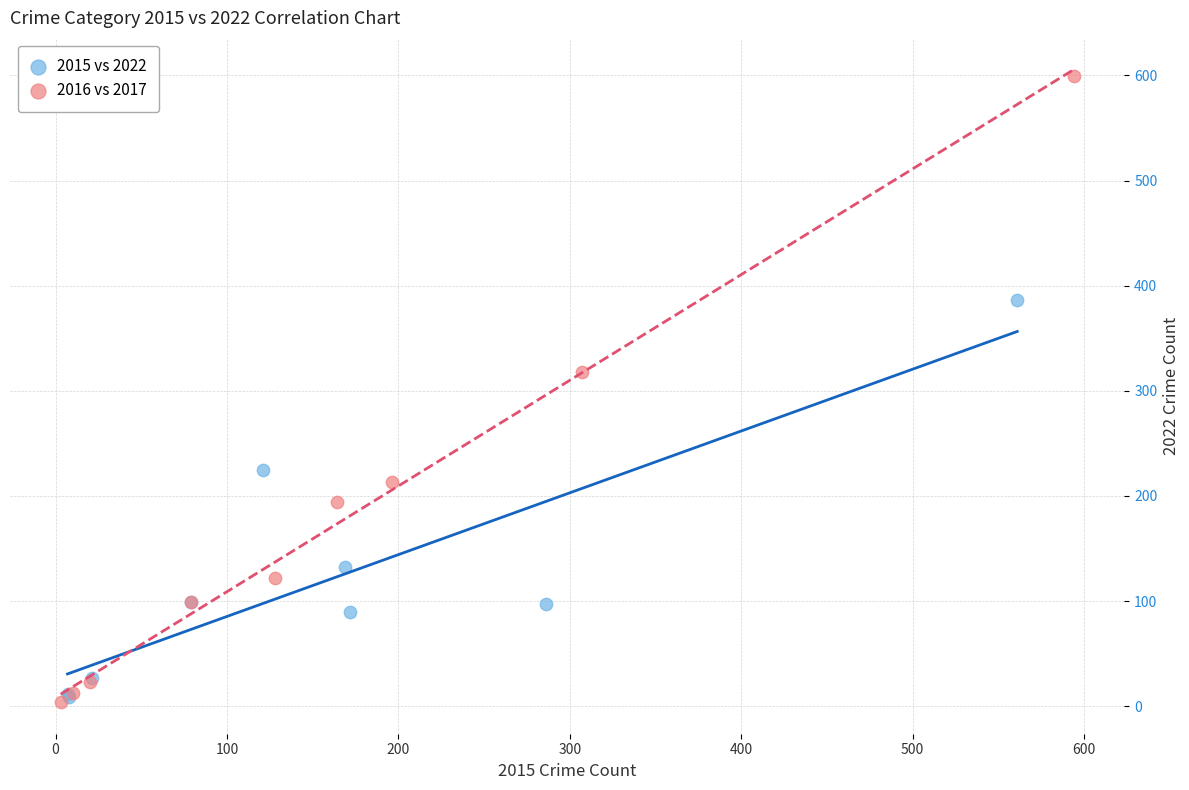

Which series contains the highest Y value?

2016 vs 2017